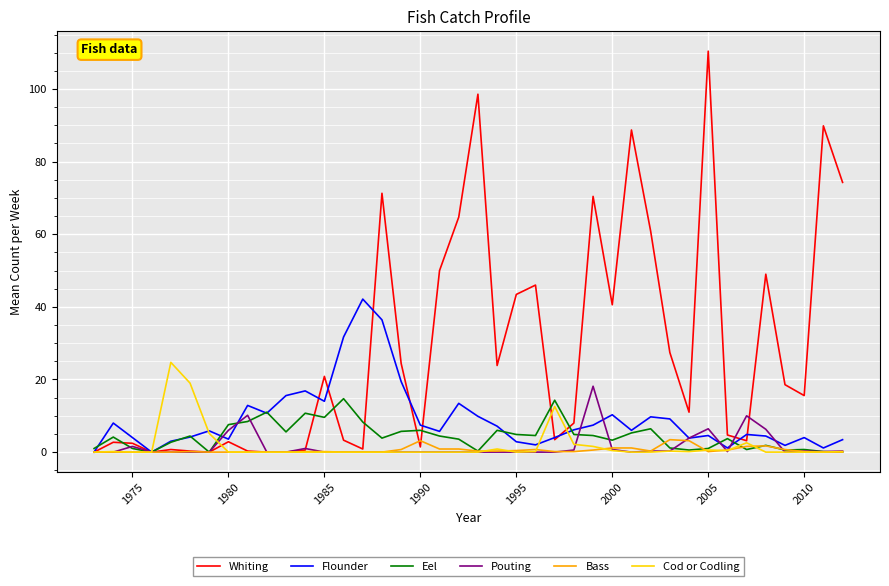

Which series has the largest total across all categories?

Whiting